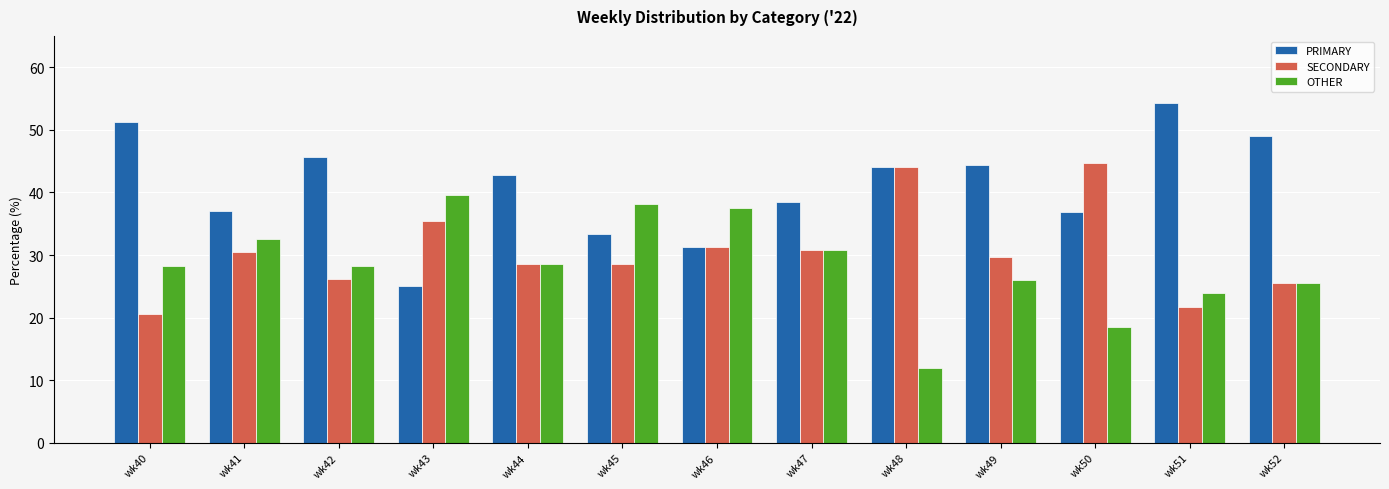

What is the difference between the OTHER values at wk49 and wk40?

2.3